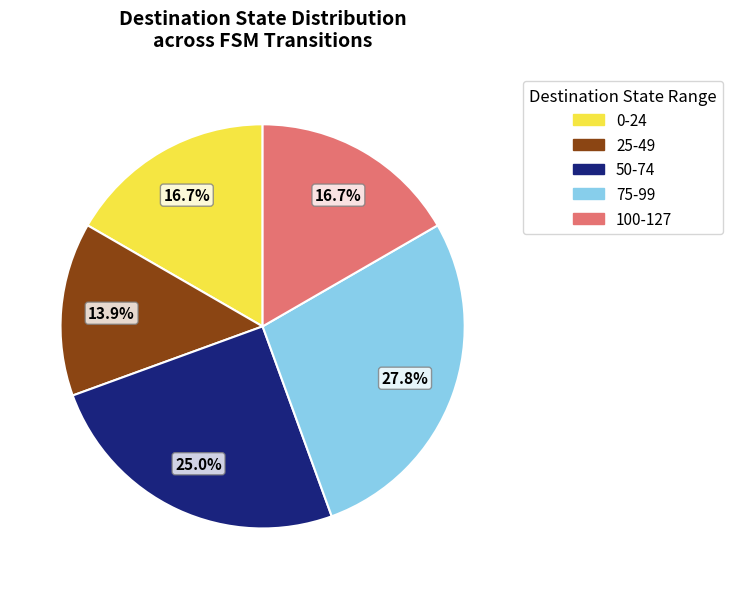

To the nearest percent, what is the average slice percentage?

20%